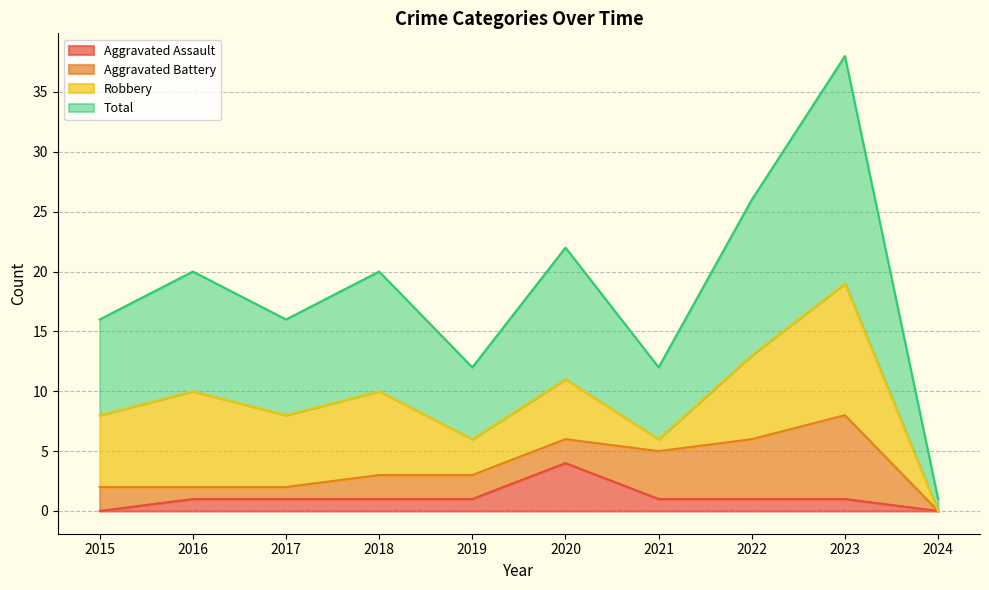

What is the spread (max minus min) of values at 2015?

16